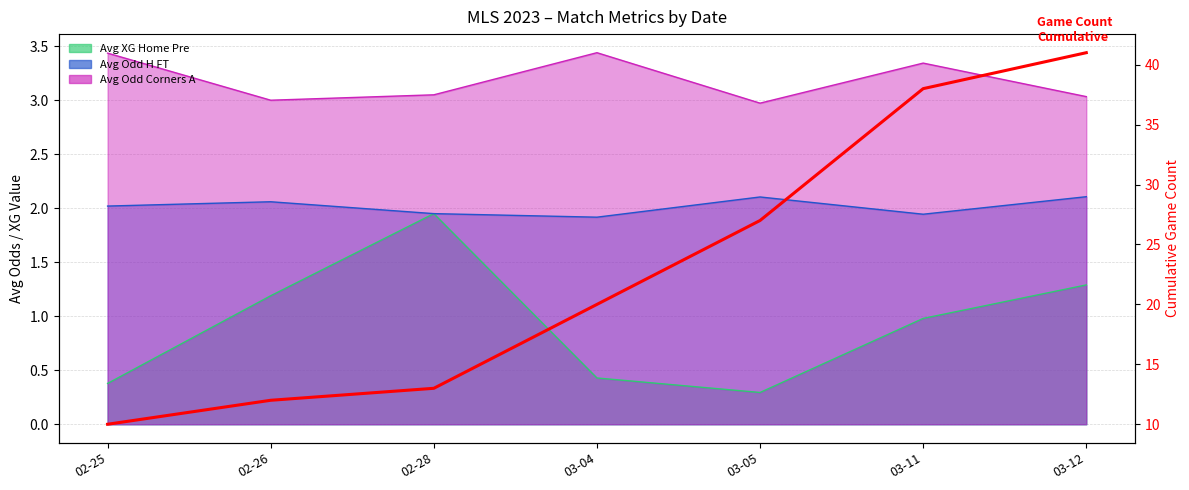

What is the label of the 2nd point from the right?

03-11